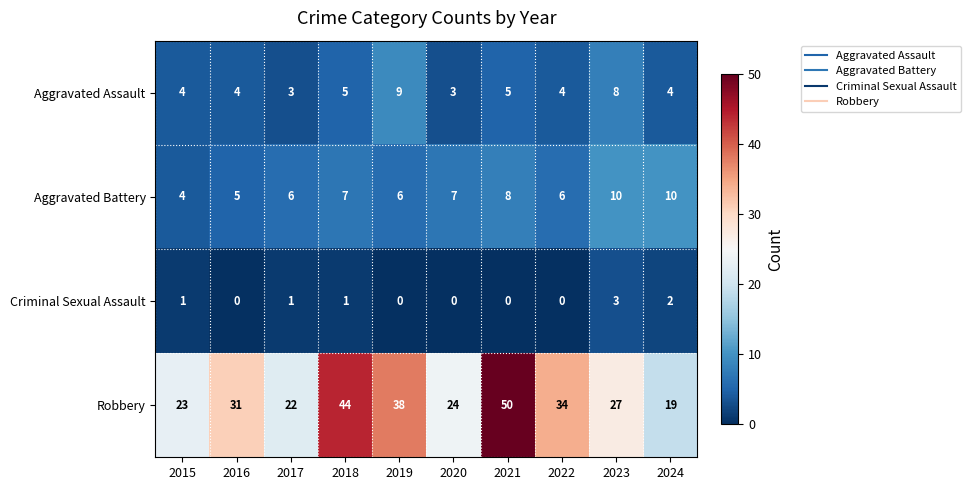

What is the average value of the Aggravated Assault series?

5